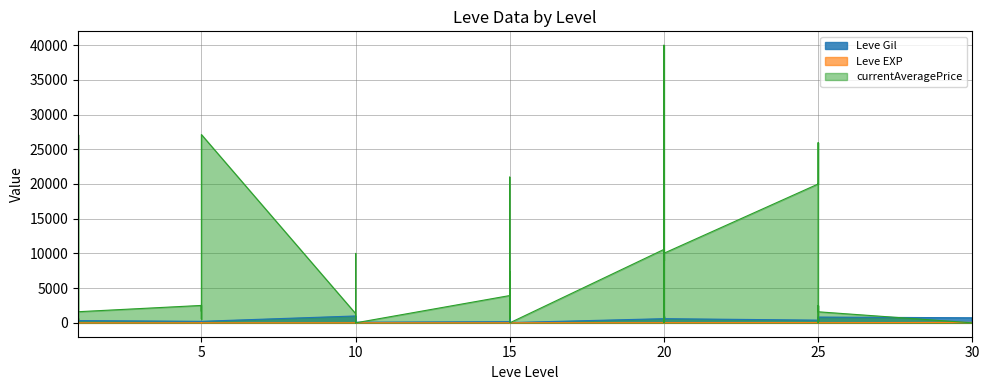

What is the value of the currentAveragePrice point at the 1st from the left?

27128.0